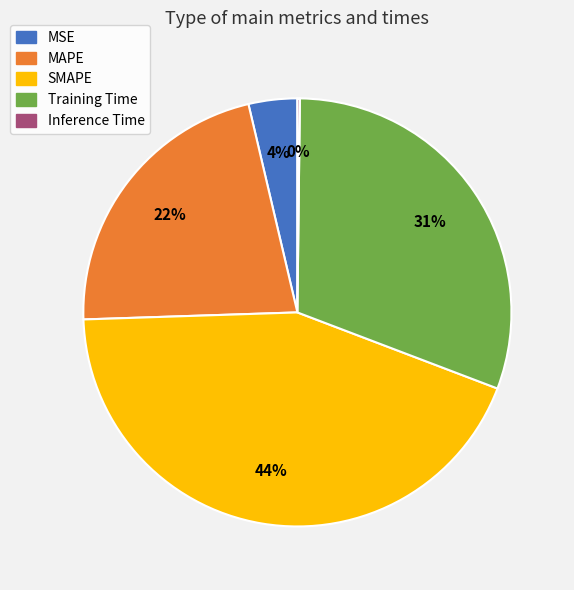

To the nearest percent, what is the difference between the largest and smallest slice percentages?

44%